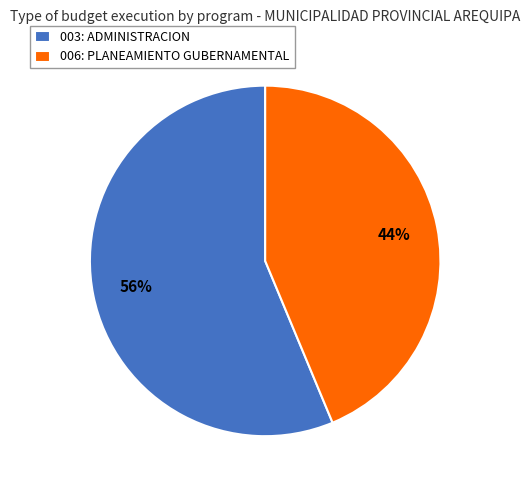

To the nearest percent, what is the combined percentage of 003: ADMINISTRACION and 006: PLANEAMIENTO GUBERNAMENTAL?

100%